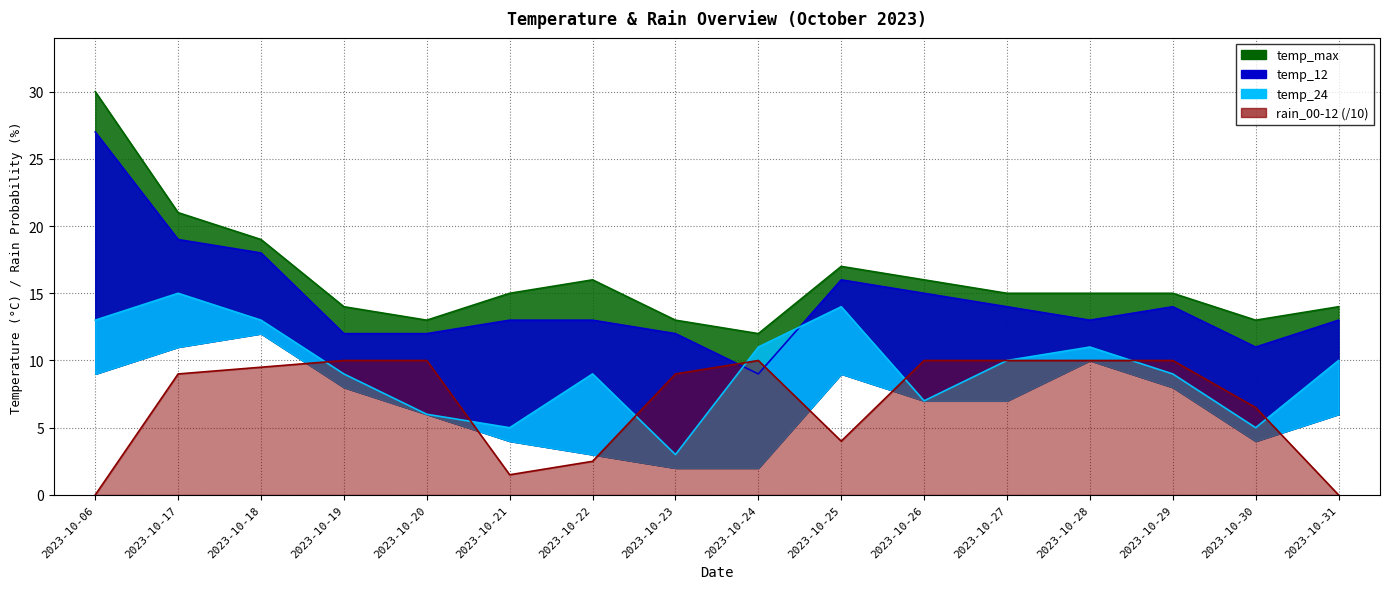

True or false: temp_24 and temp_max intersect in this chart.

False